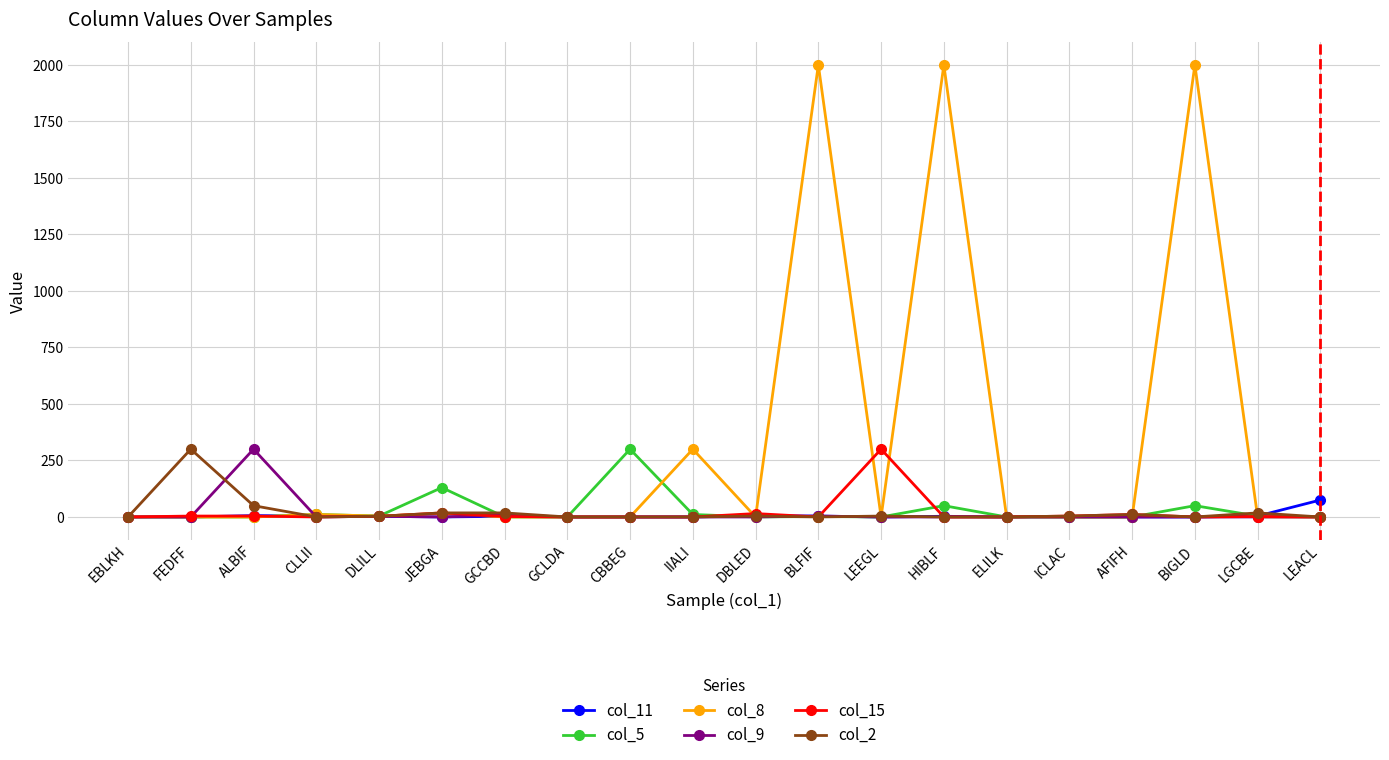

What is the difference between the col_11 values at HIBLF and LEACL?

72